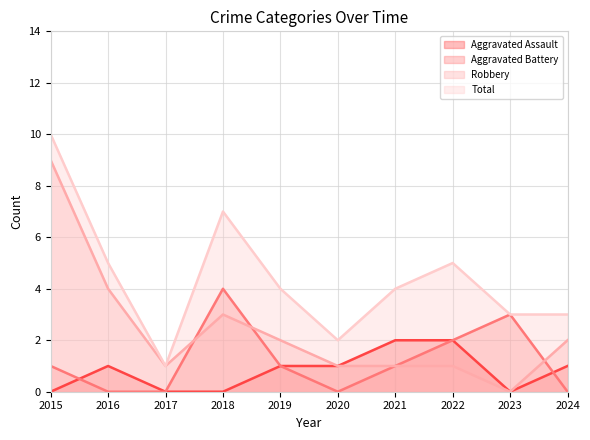

How many data points does each series have?

10